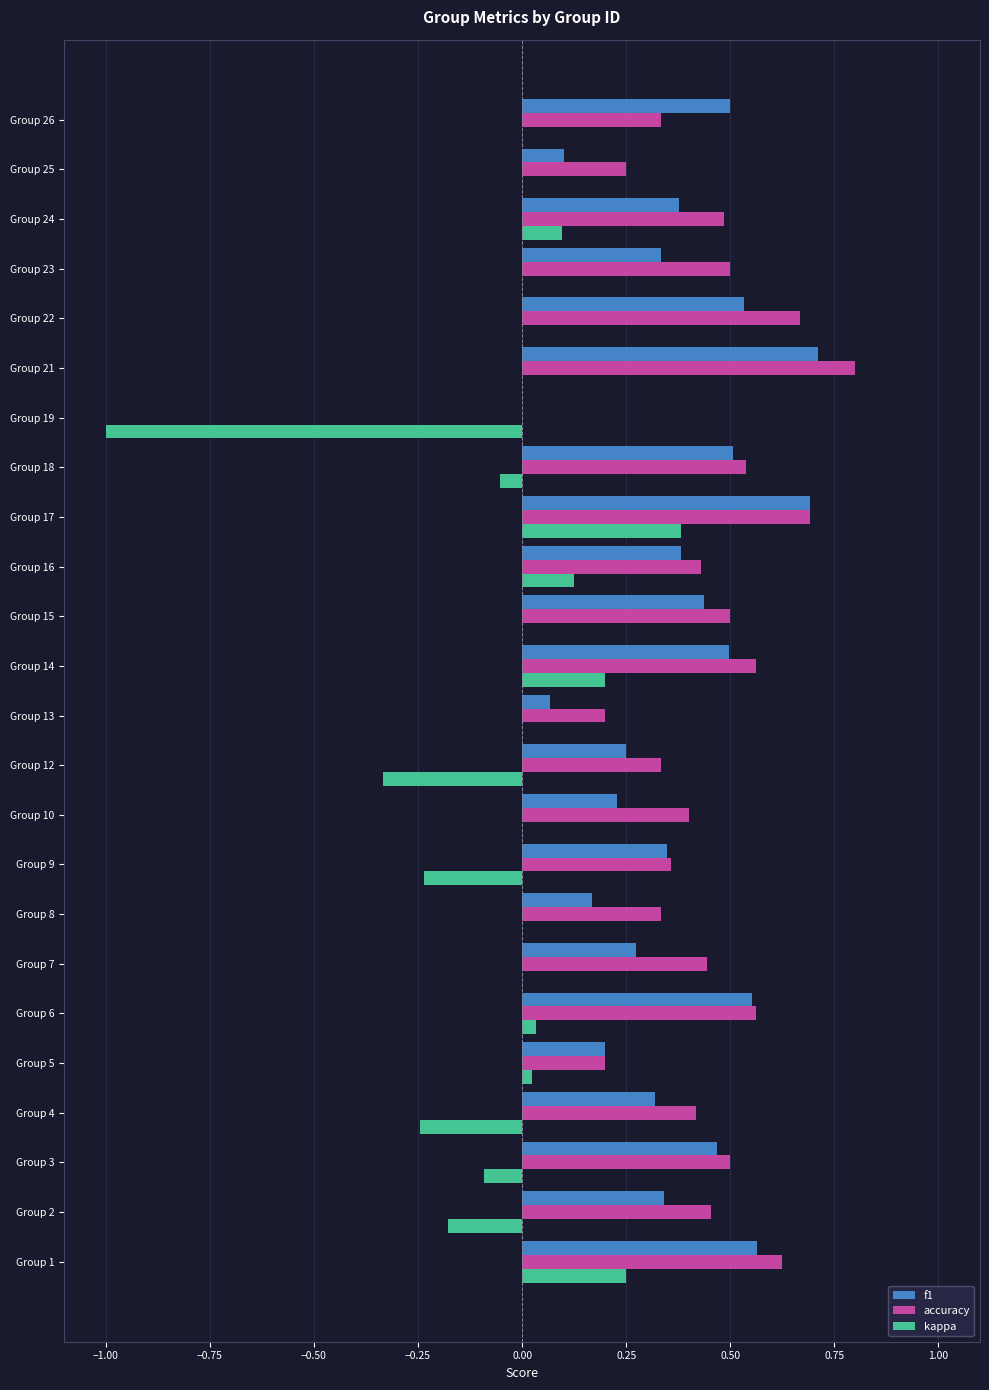

What is the total value across all series at Group 19?

-1.0